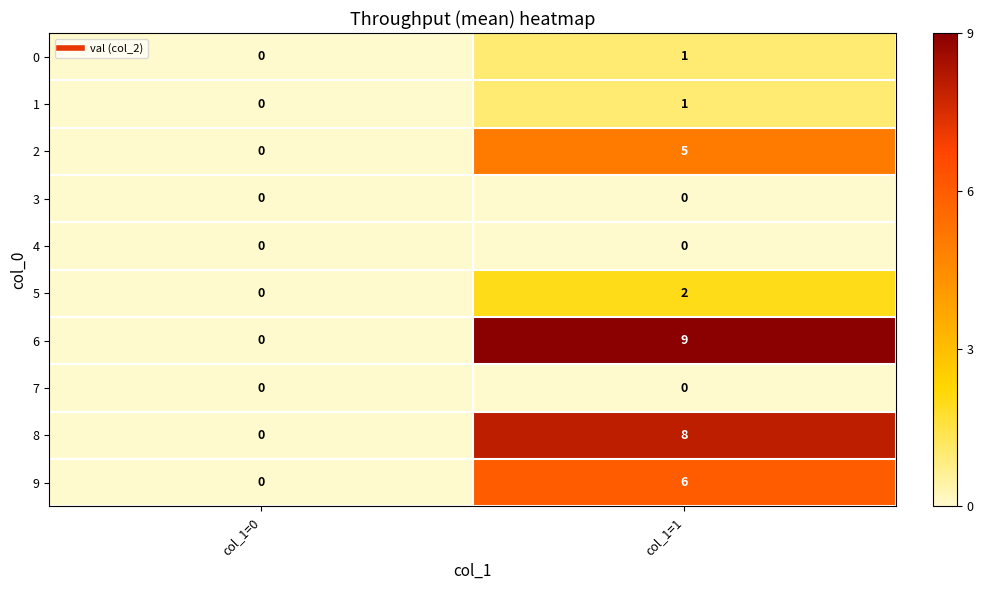

Which series has the largest total across all categories?

6